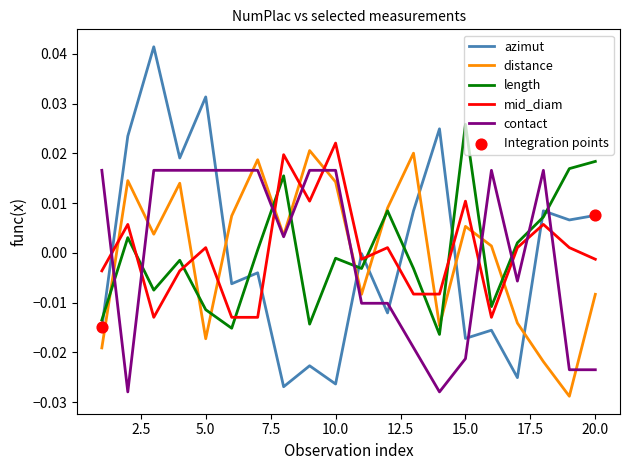

Which series has the largest range (max minus min)?

azimut